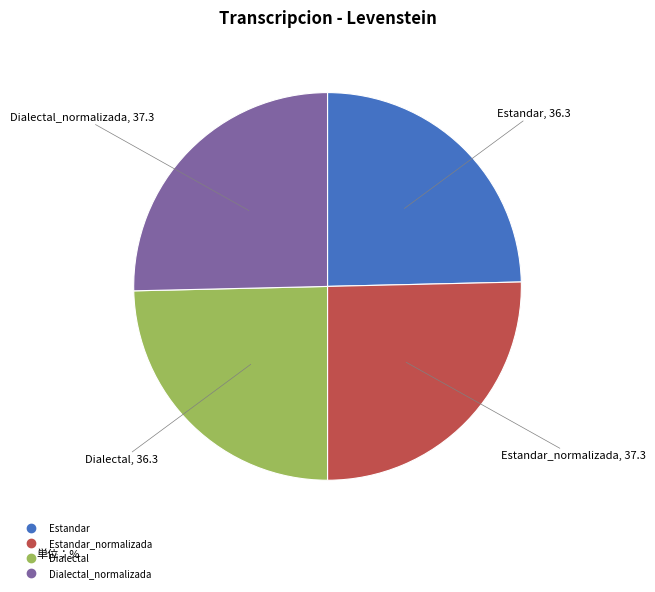

Is there any slice that represents more than half of the pie?

No